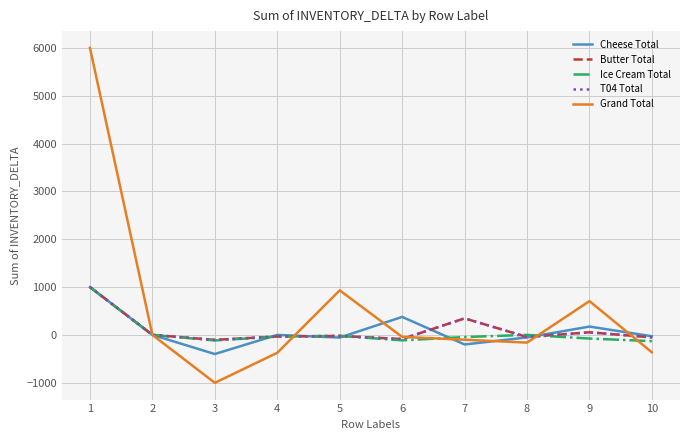

Is this an area chart (filled region under the line)?

No